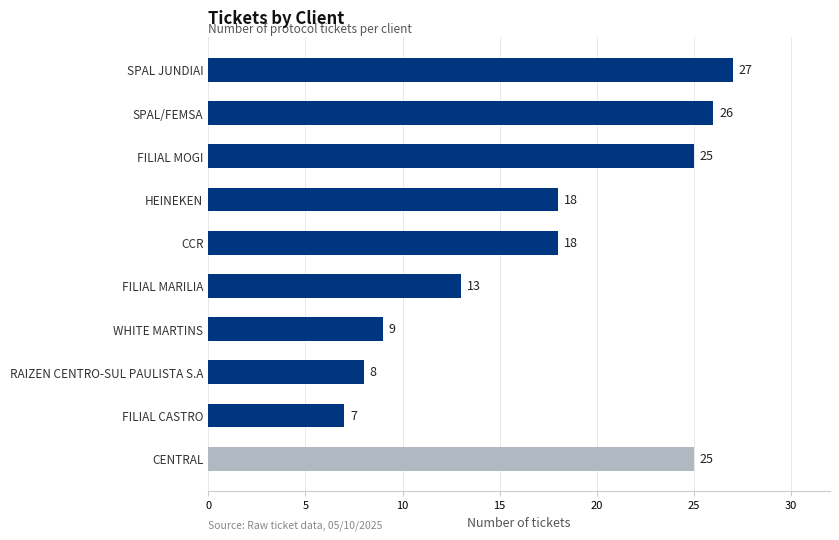

How many bars are there in total?

10